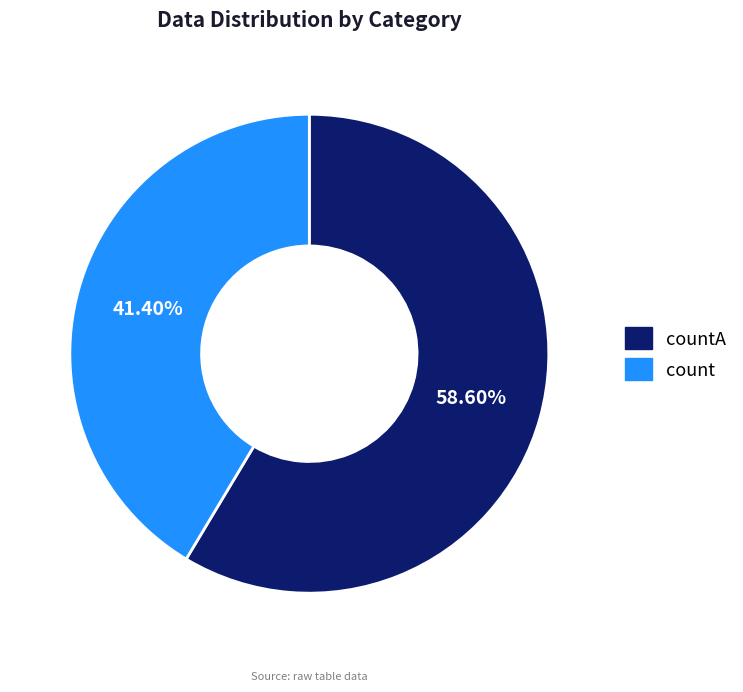

Count the number of slices in the pie.

2